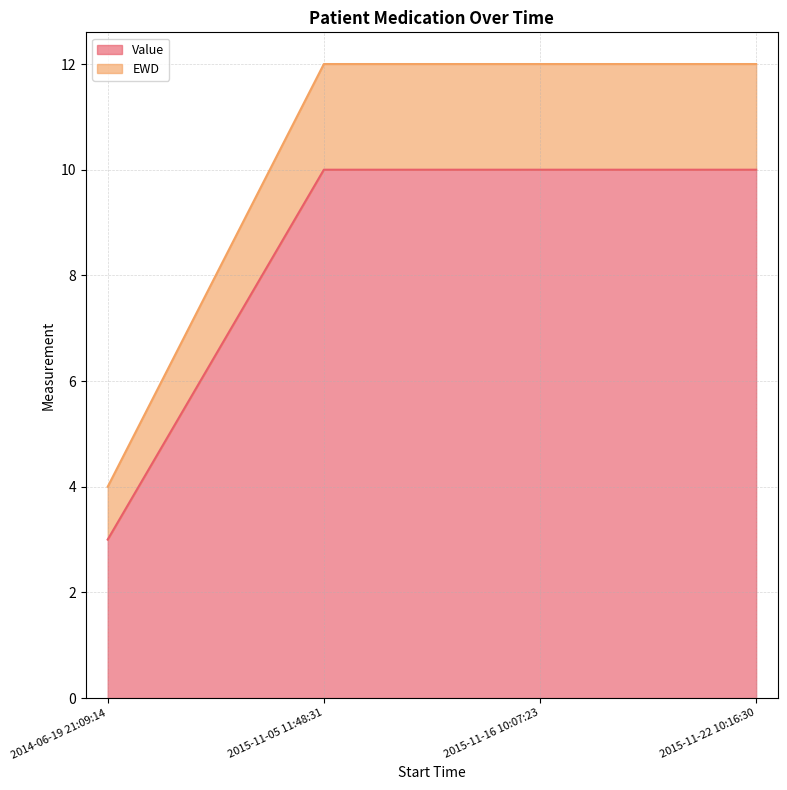

At which category is the sum across all series the highest?

2015-11-05 11:48:31